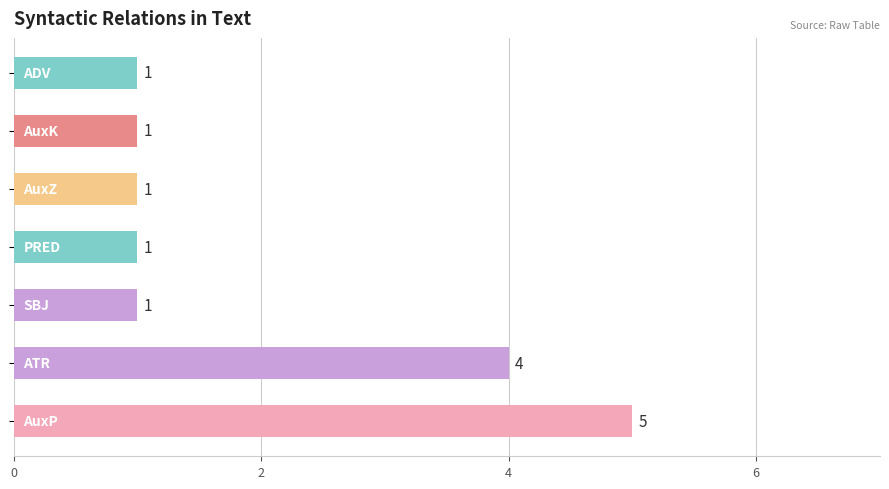

What is the greatest value displayed?

5